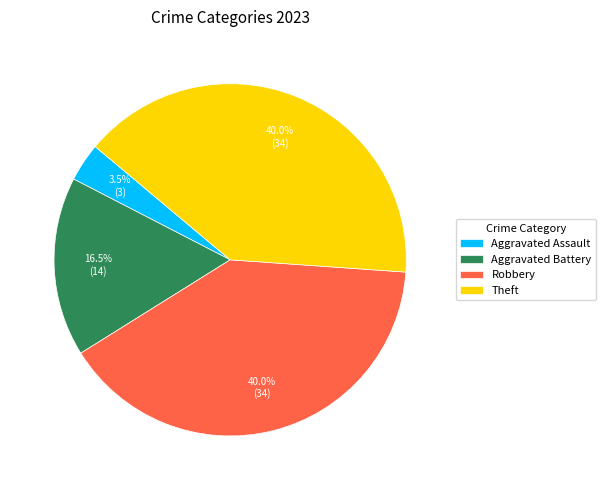

What is the ratio of the value at Aggravated Battery to the value at Theft?

0.4